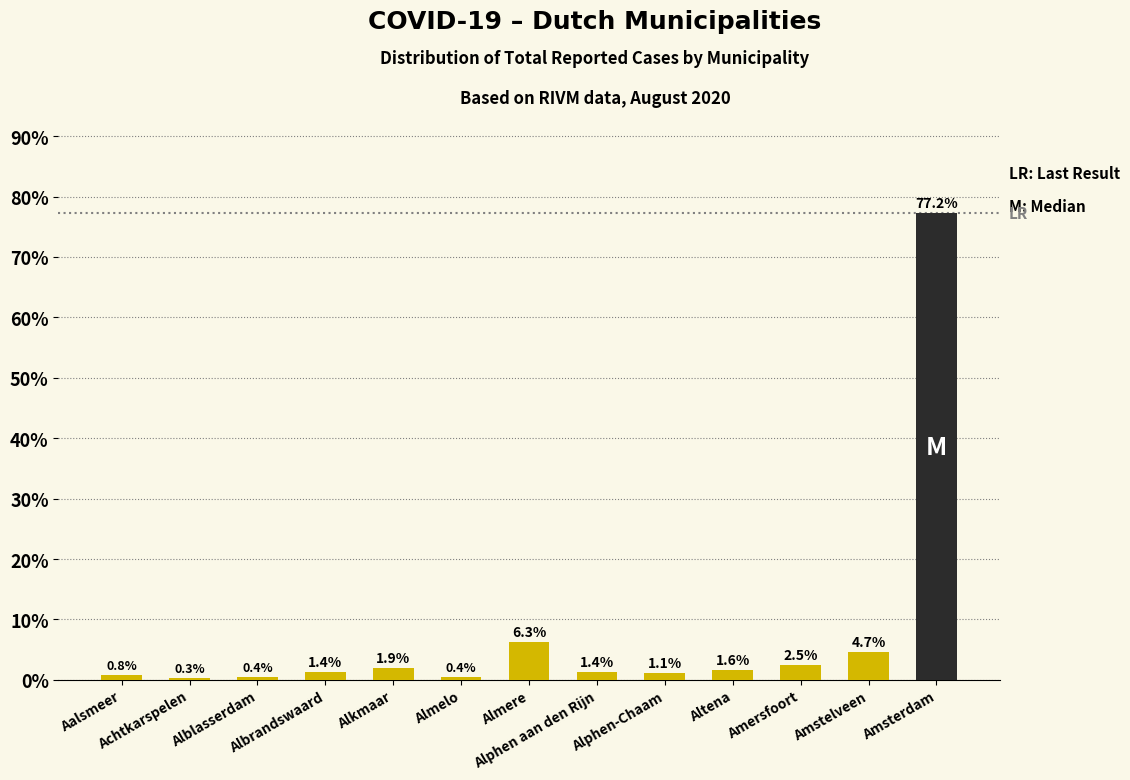

What is the greatest value displayed?

77.2